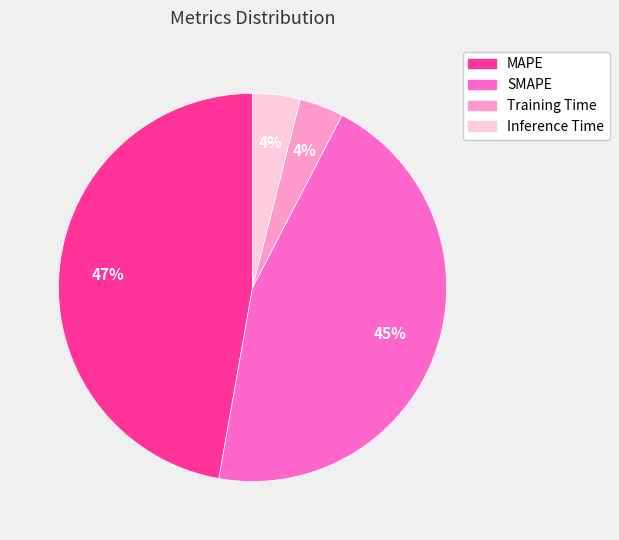

How many slices are in this pie chart?

4